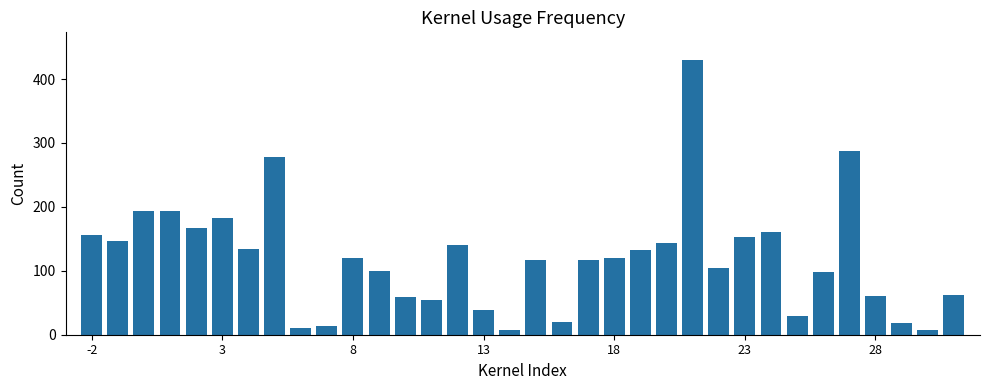

What is the greatest value displayed?

430